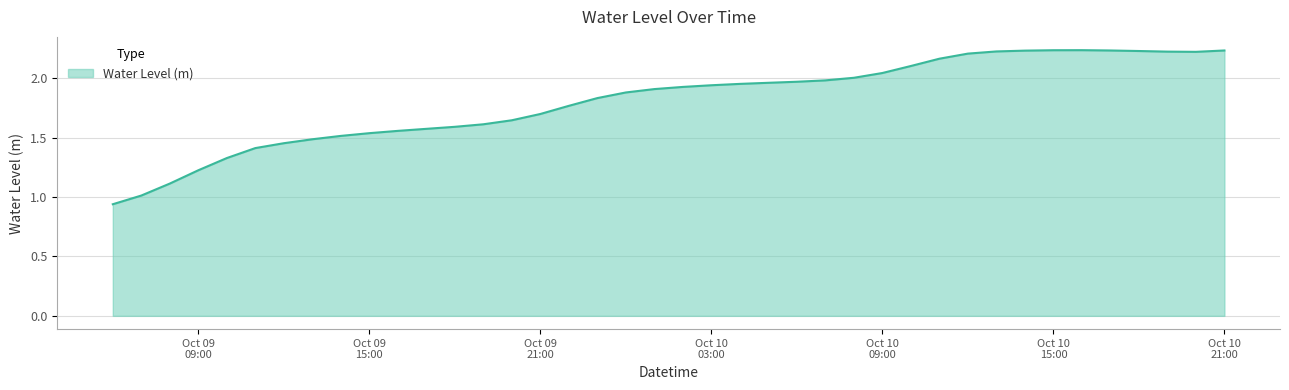

How many lines are shown in the chart?

1